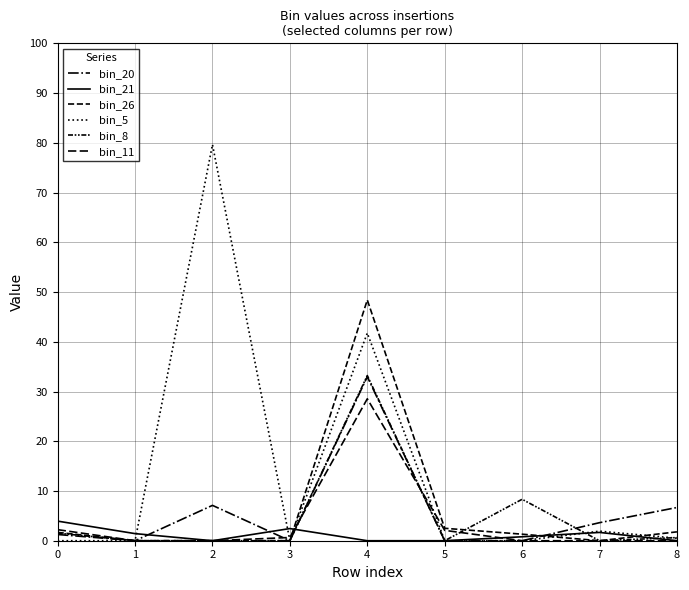

Does the chart have visible grid lines?

Yes